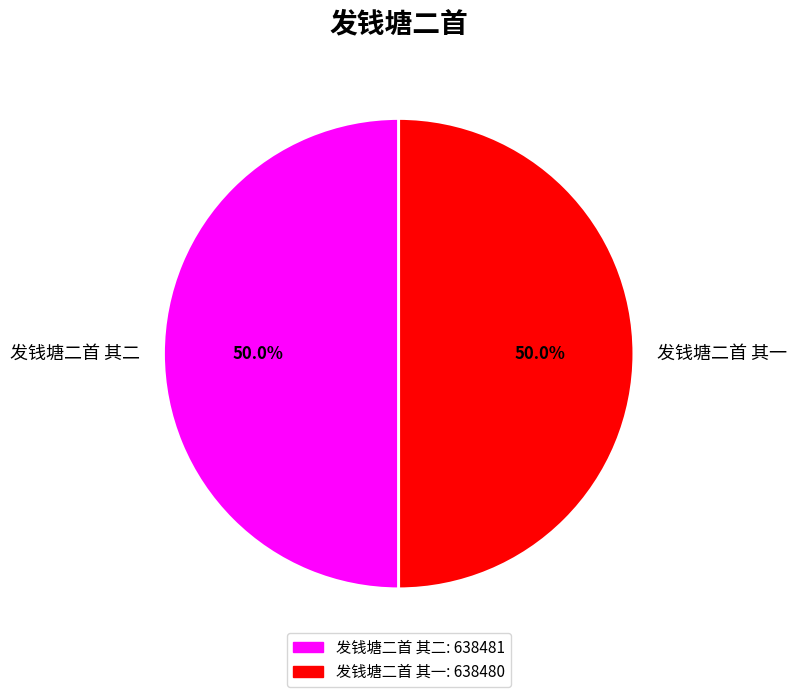

What percentage do 发钱塘二首 其二 and 发钱塘二首 其一 together represent?

100.0%